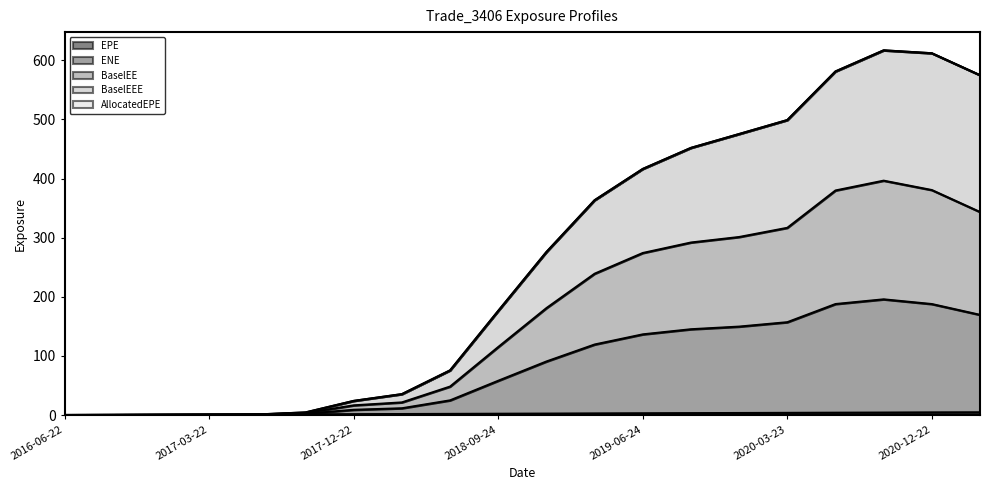

At which label does BaselEEE reach its minimum?

2016-06-22